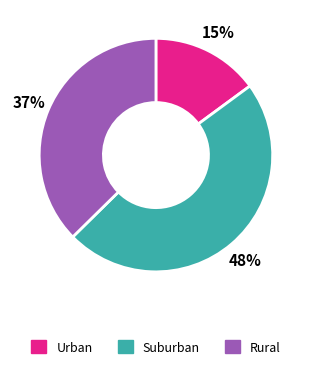

Combined, do Rural and Urban account for over 50%?

Yes